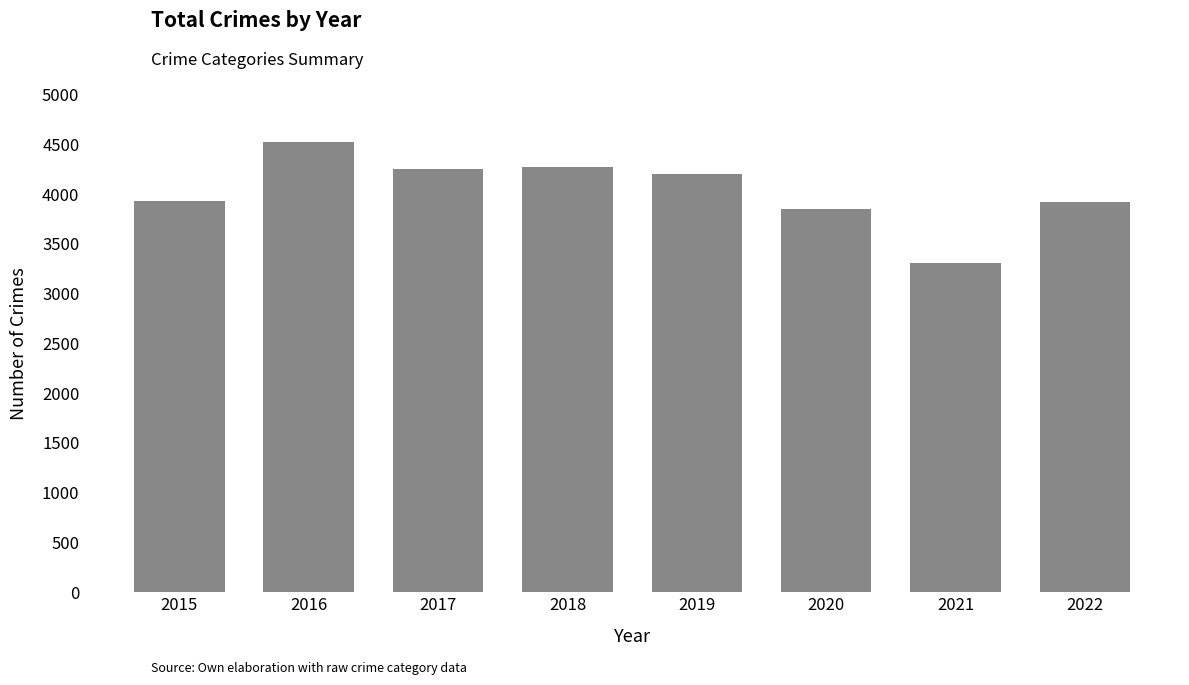

Where does the data first go above 4205?

2016